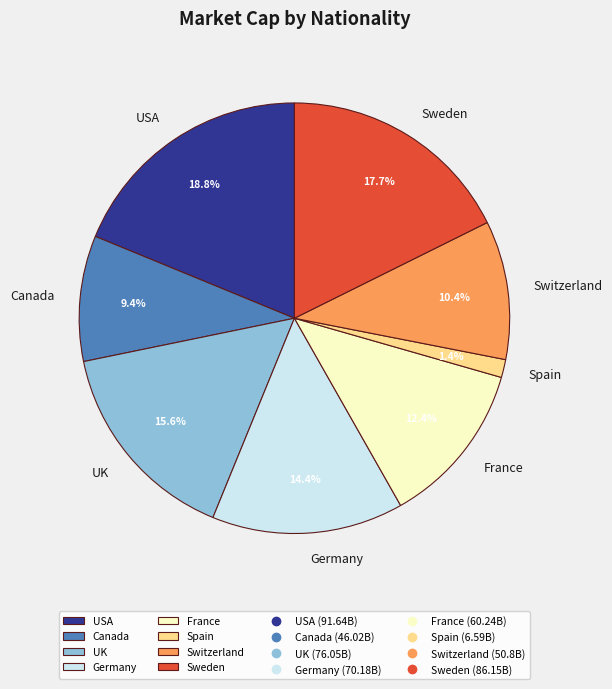

Is there any slice that represents more than half of the pie?

No